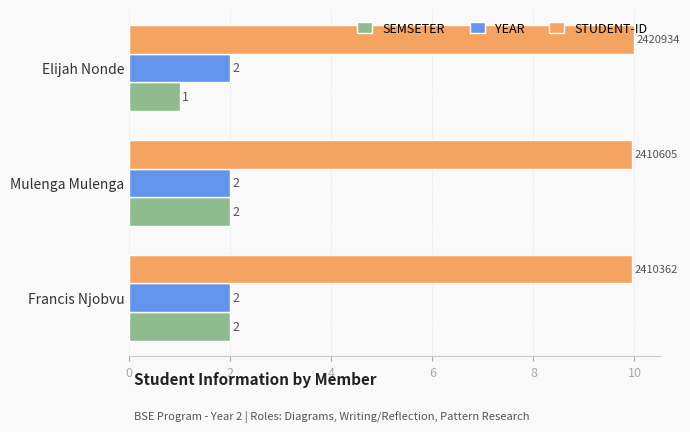

Is it true that SEMSETER equals 1.0 at Elijah Nonde?

True